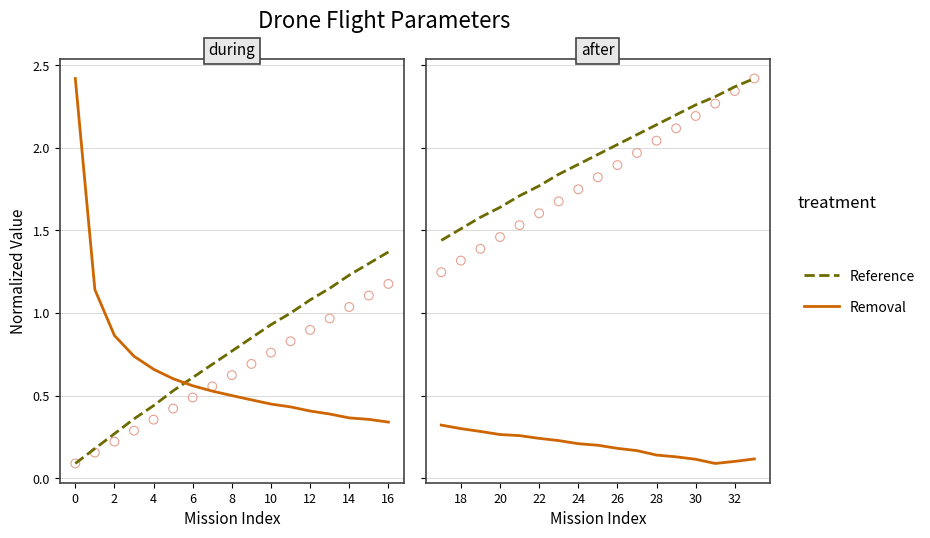

What is the total value across all series at 30?

2.4